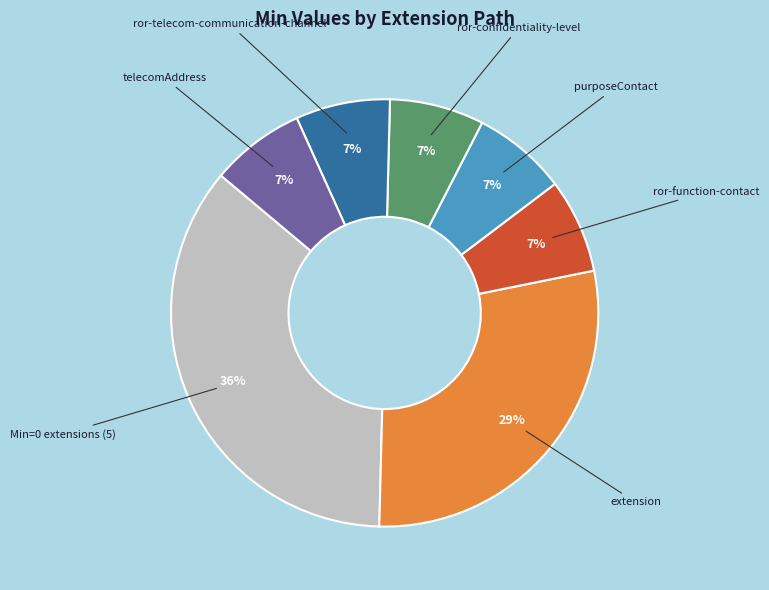

To the nearest percent, what is the average slice percentage?

14%